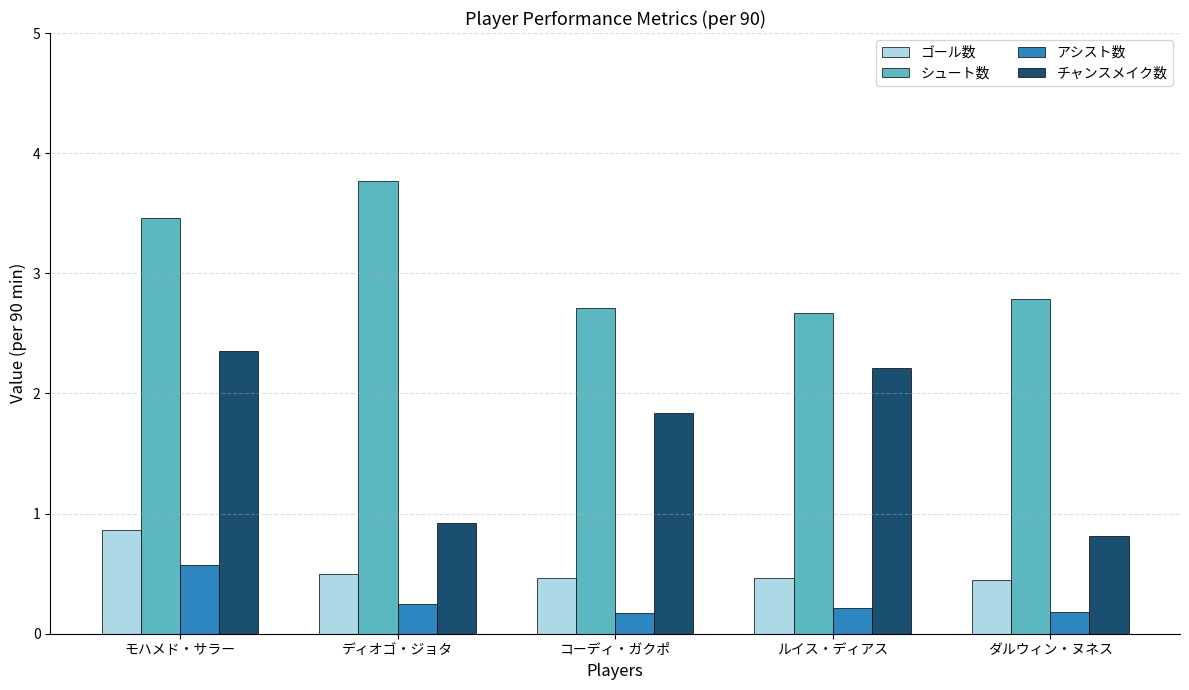

True or false: シュート数 has a value of 6.7 at ディオゴ・ジョタ.

False